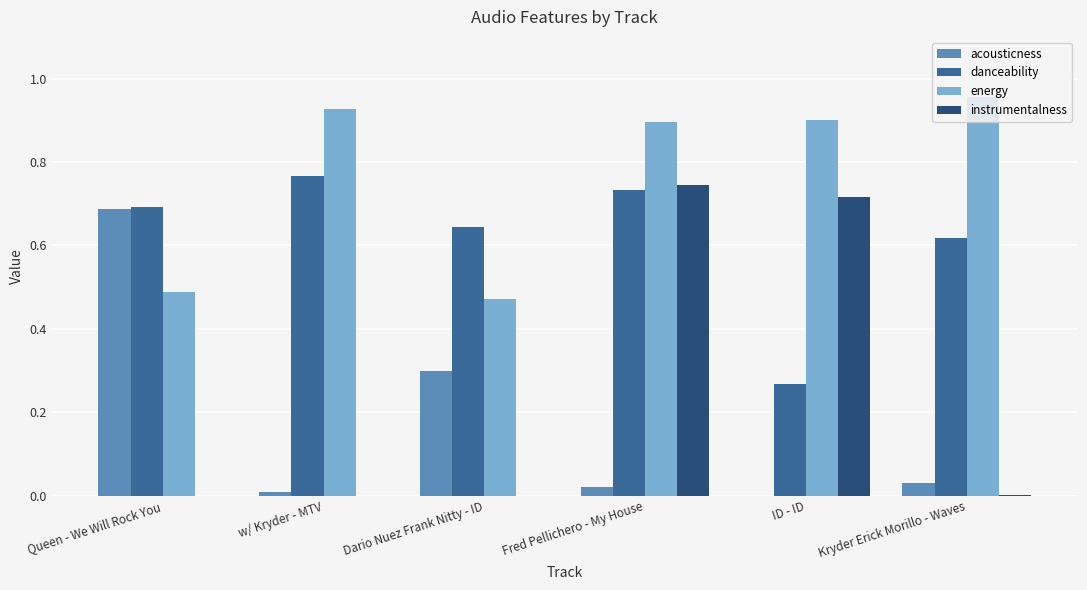

What are all the series names shown in the legend?

acousticness, danceability, energy, instrumentalness